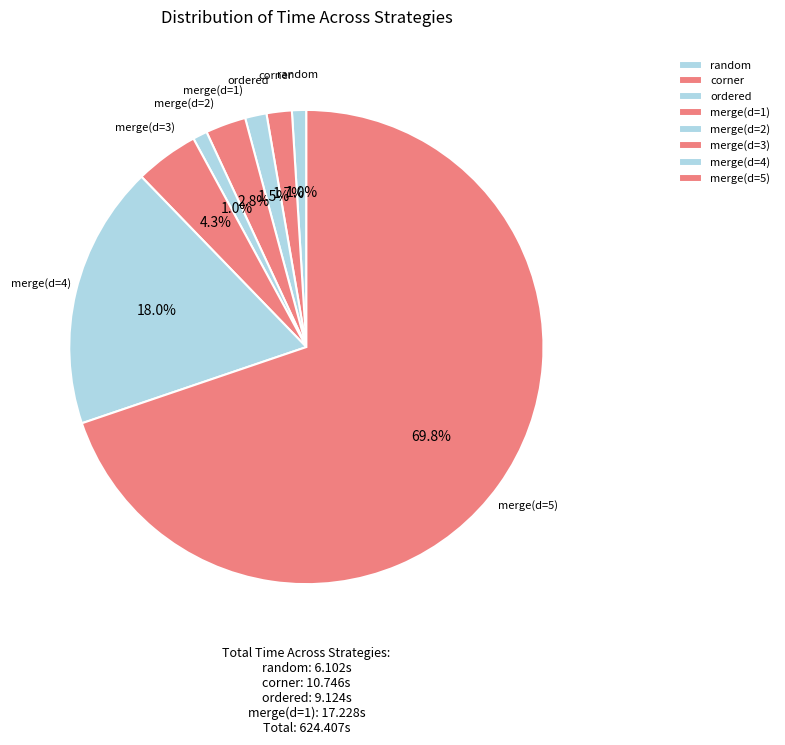

Which slice represents more than half of the pie?

merge(d=5)